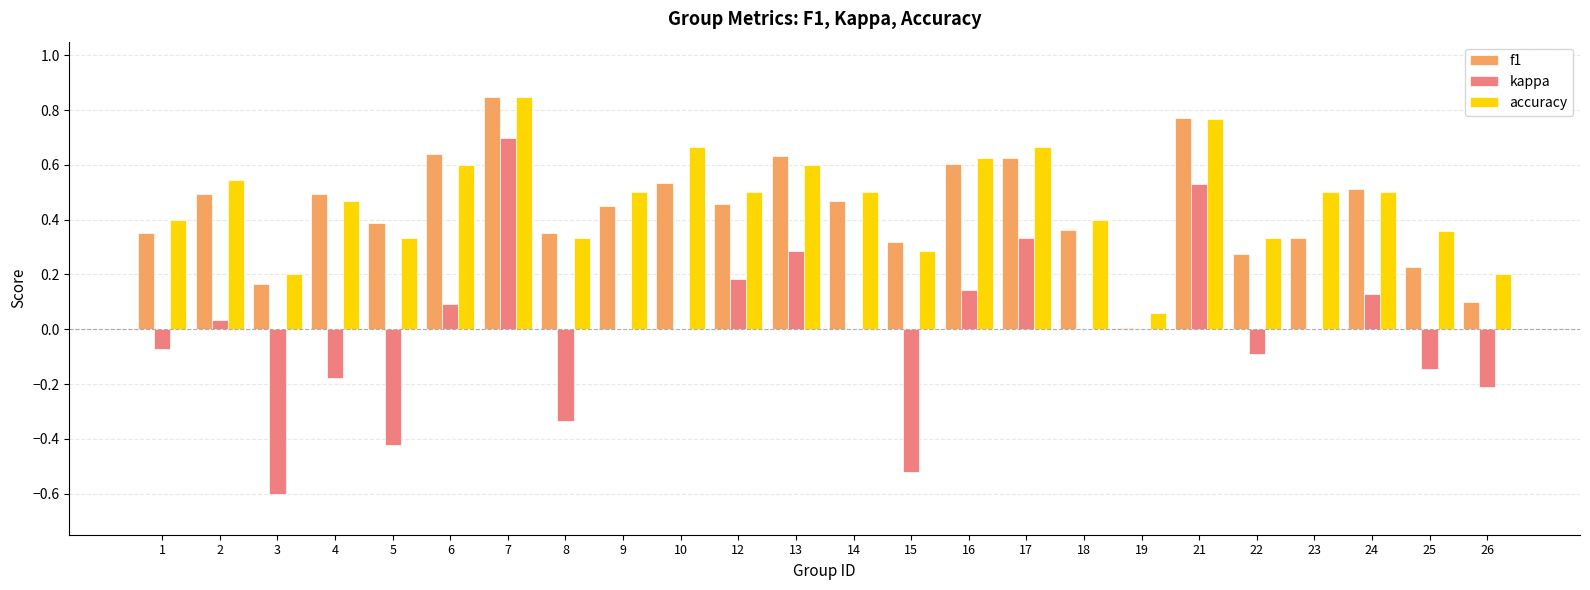

Are the bars grouped side by side (vs. stacked)?

Yes